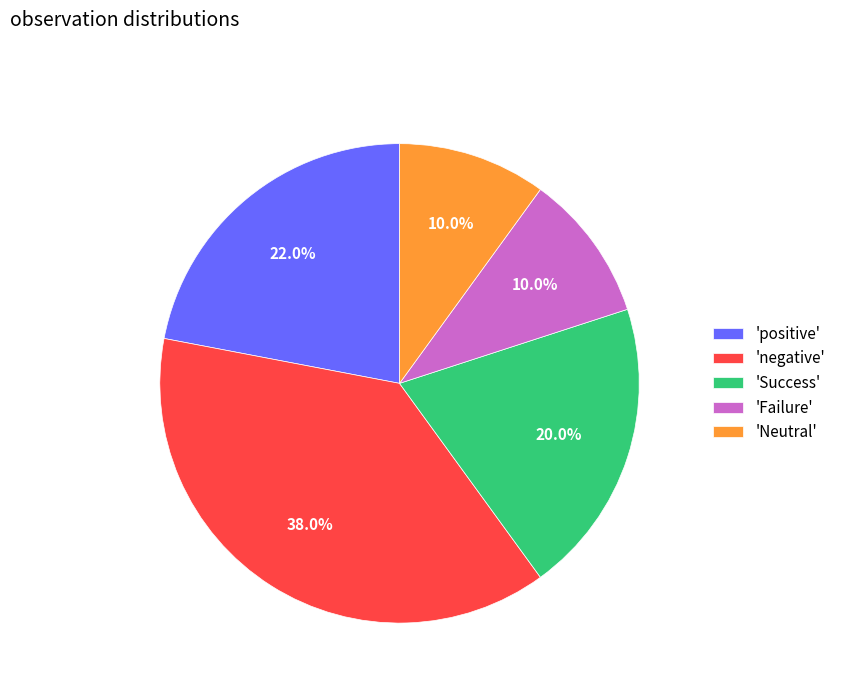

What is the largest slice in the pie chart?

'negative'